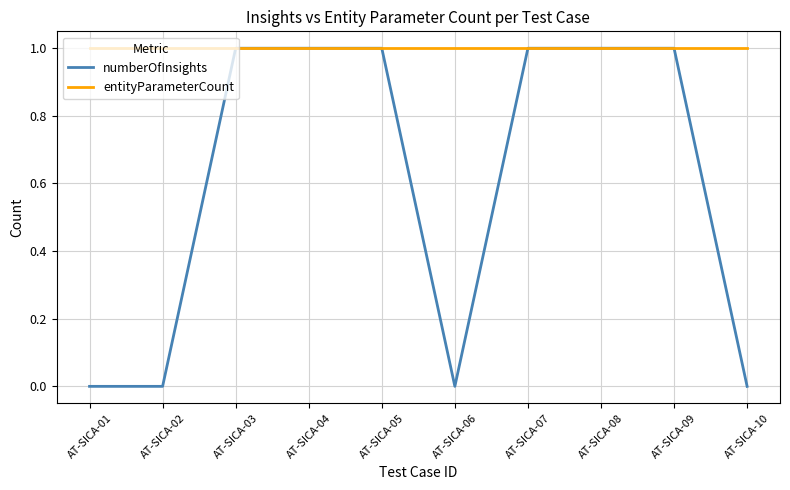

The numberOfInsights series shows 1 at AT-SICA-03. True or false?

True